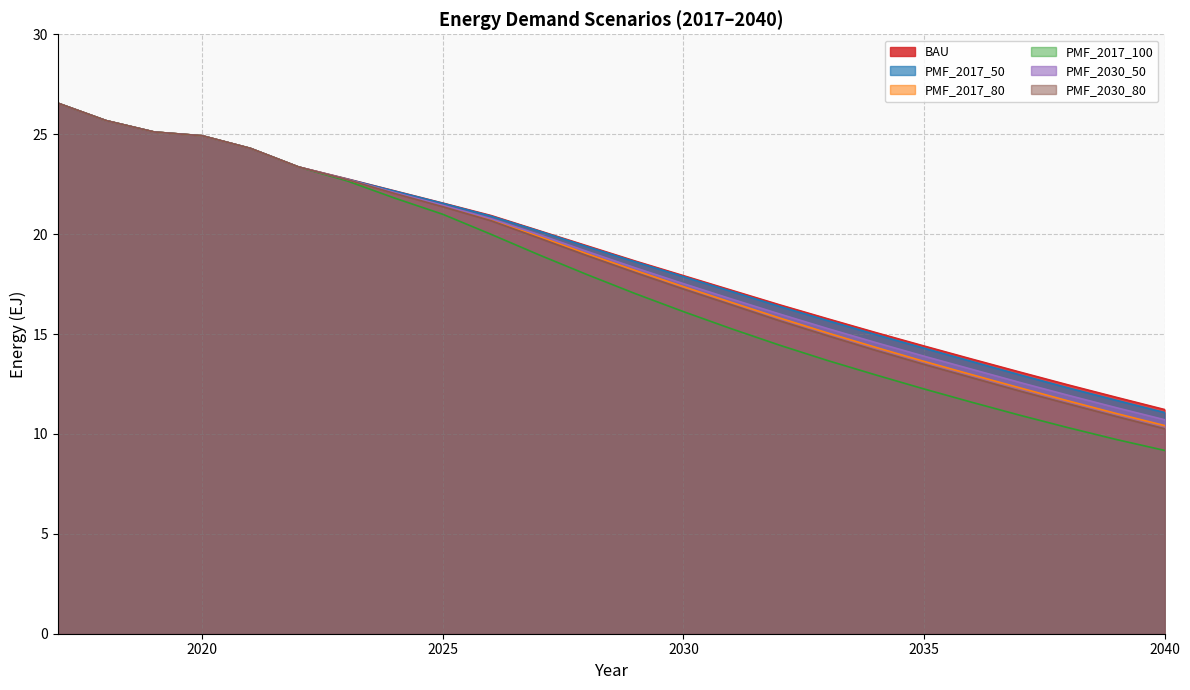

At how many categories does at least one series exceed 23?

6